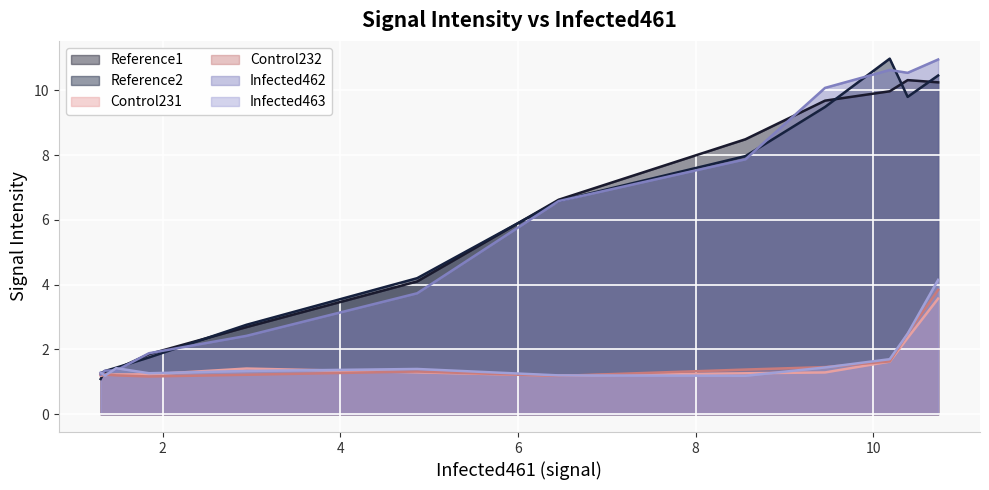

Between which two adjacent categories do Control232 and Control231 first intersect?

8 and 10